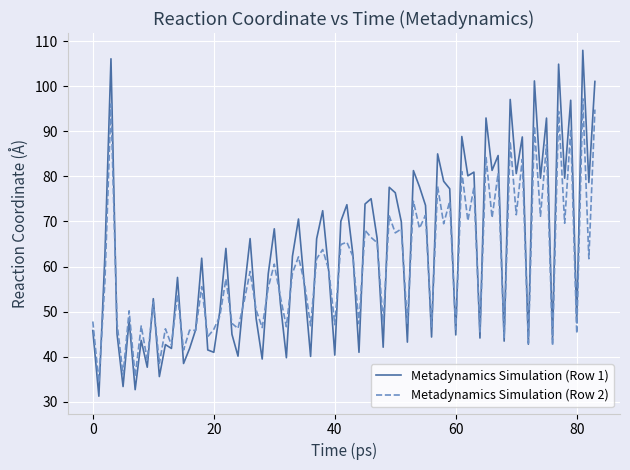

What is the highest value of the Metadynamics Simulation (Row 2) series?

97.2